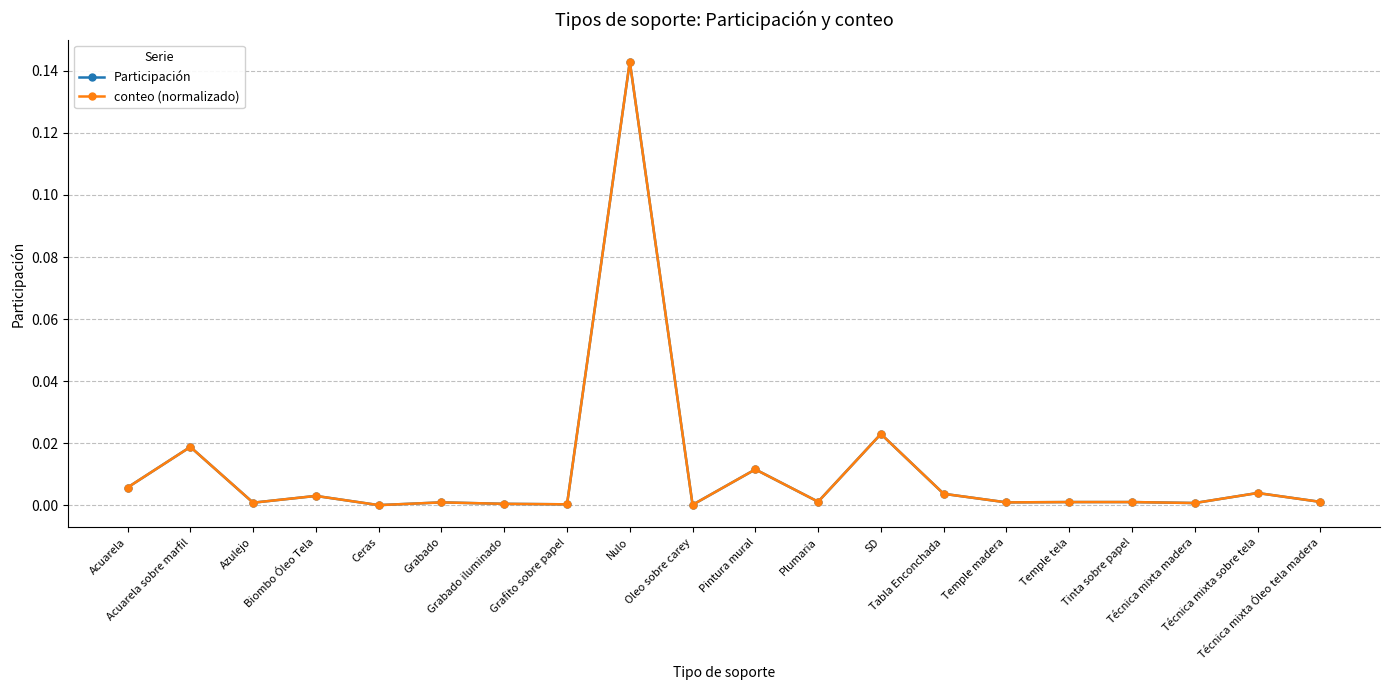

Which series has the largest total across all categories?

Participación